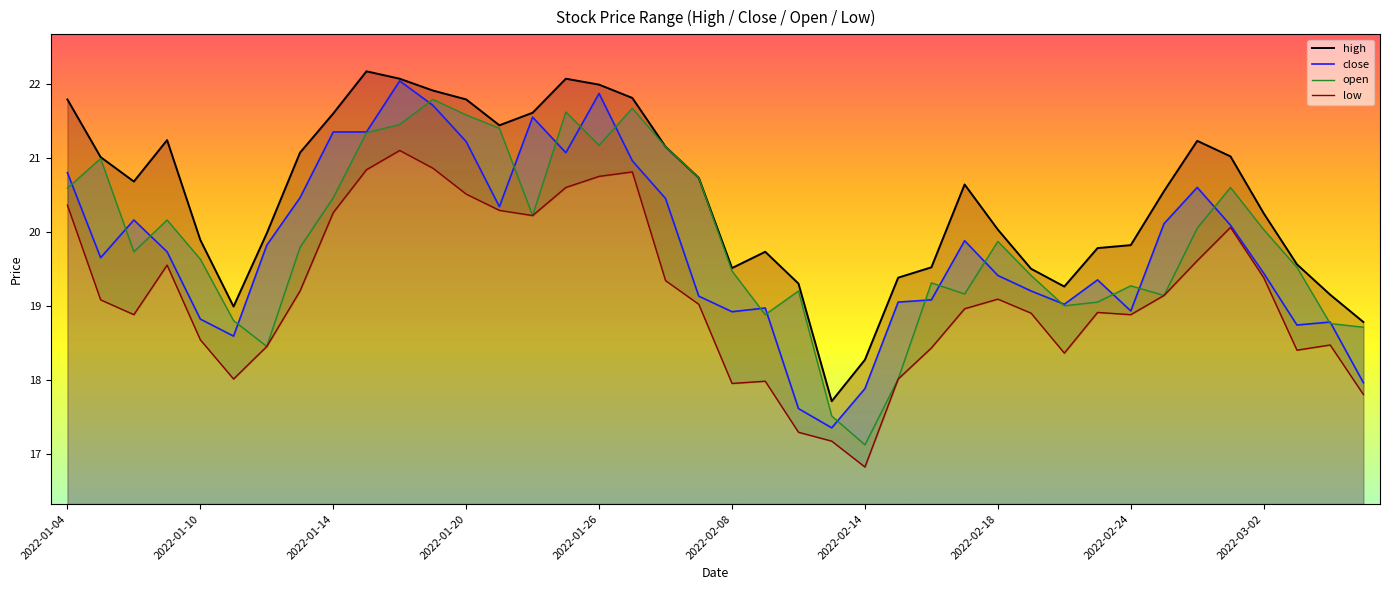

How many categories are shown in the chart?

40